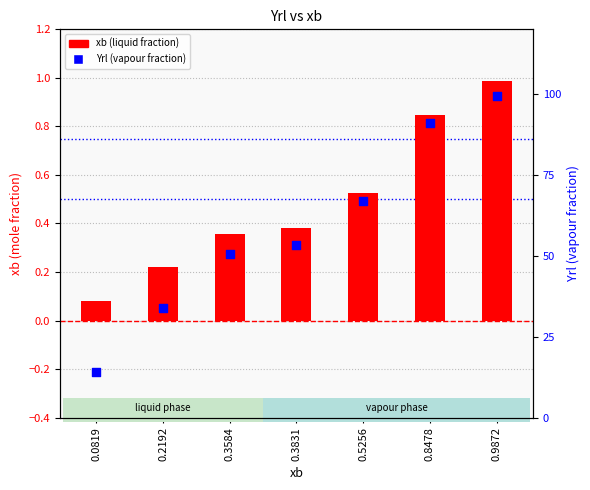

Which series reaches the maximum Y coordinate?

Yrl (vapour fraction)